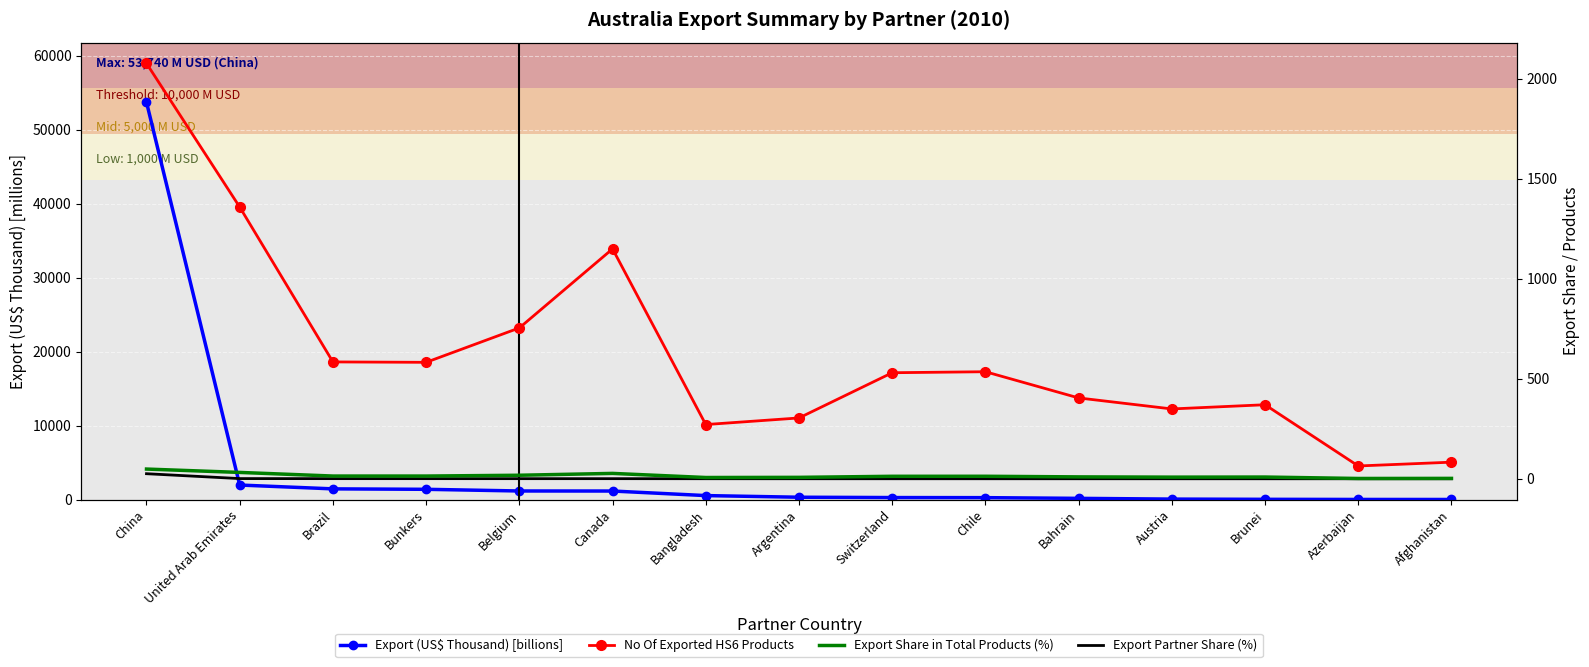

What is the label of the 14th point from the left?

Azerbaijan